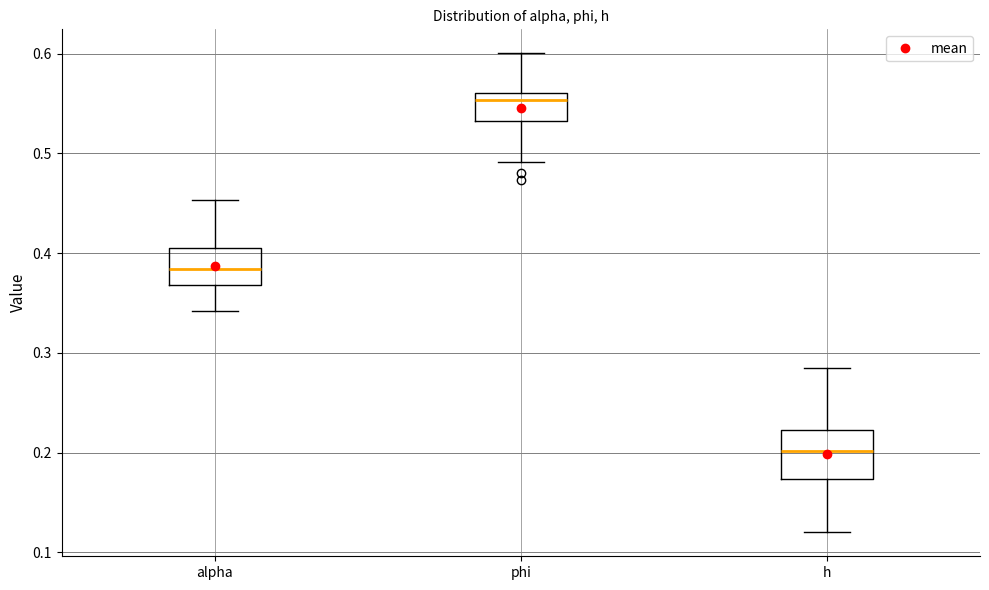

Which box has the highest median line?

phi